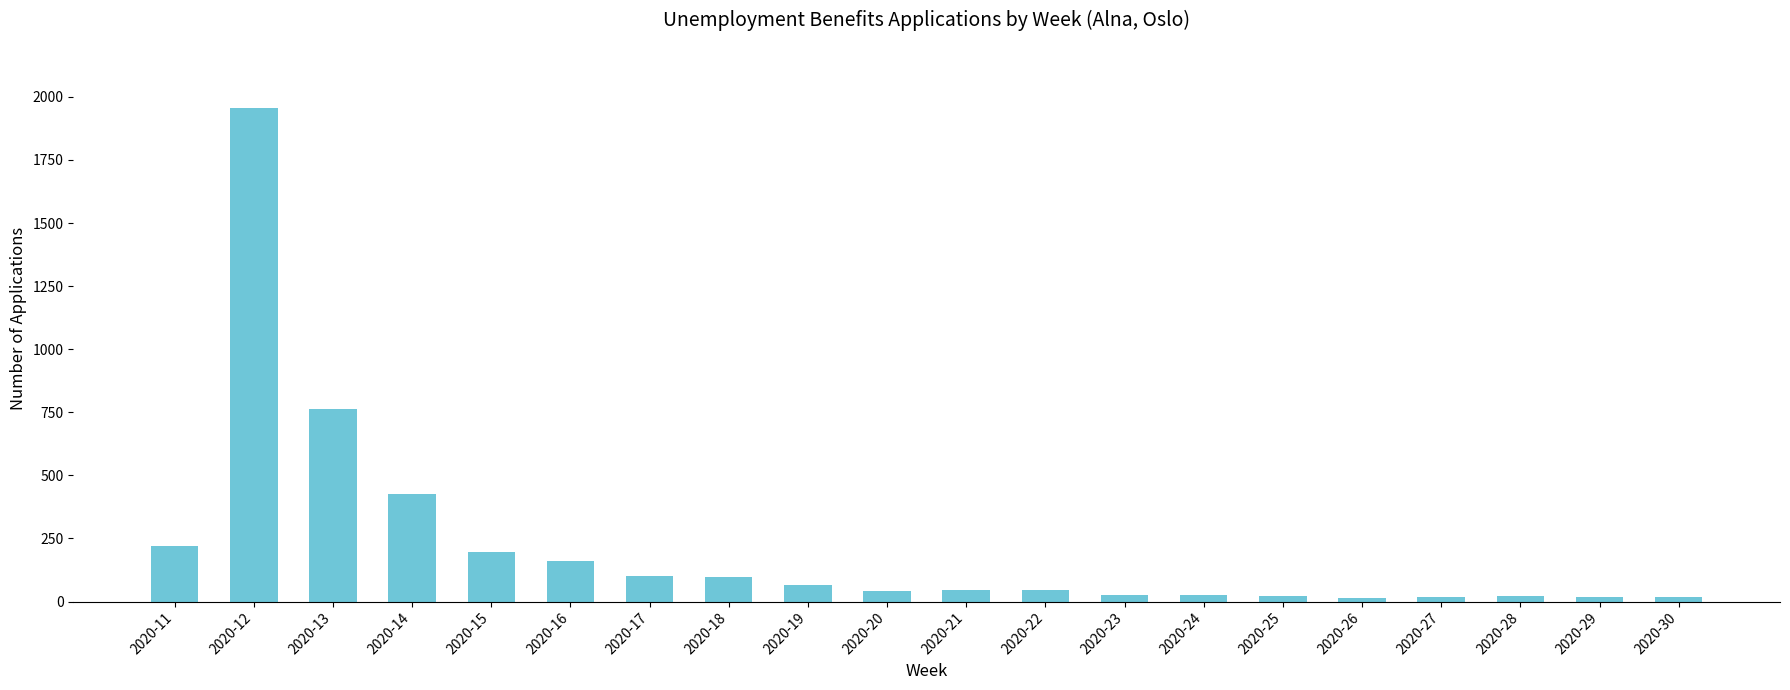

What is the greatest value displayed?

1954